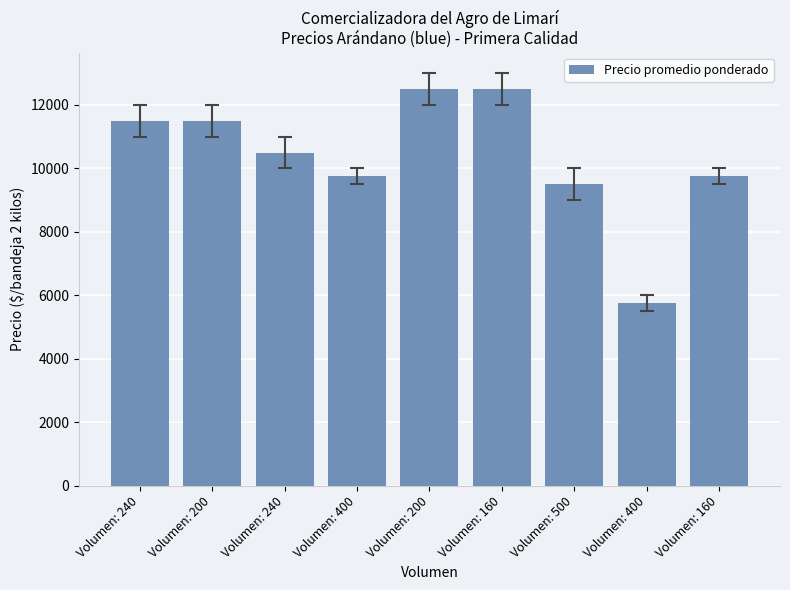

What is the change in value from Volumen: 400 to Volumen: 500?

-250